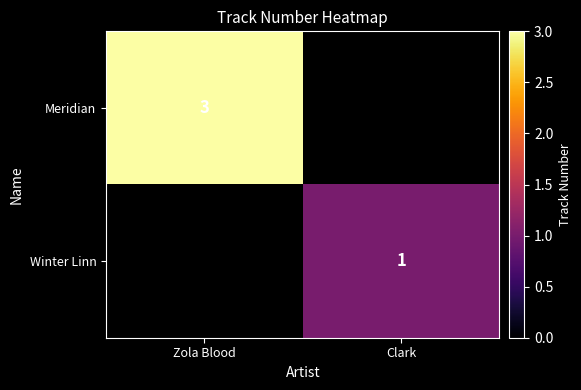

Is it true that Winter Linn equals 0 at Clark?

False